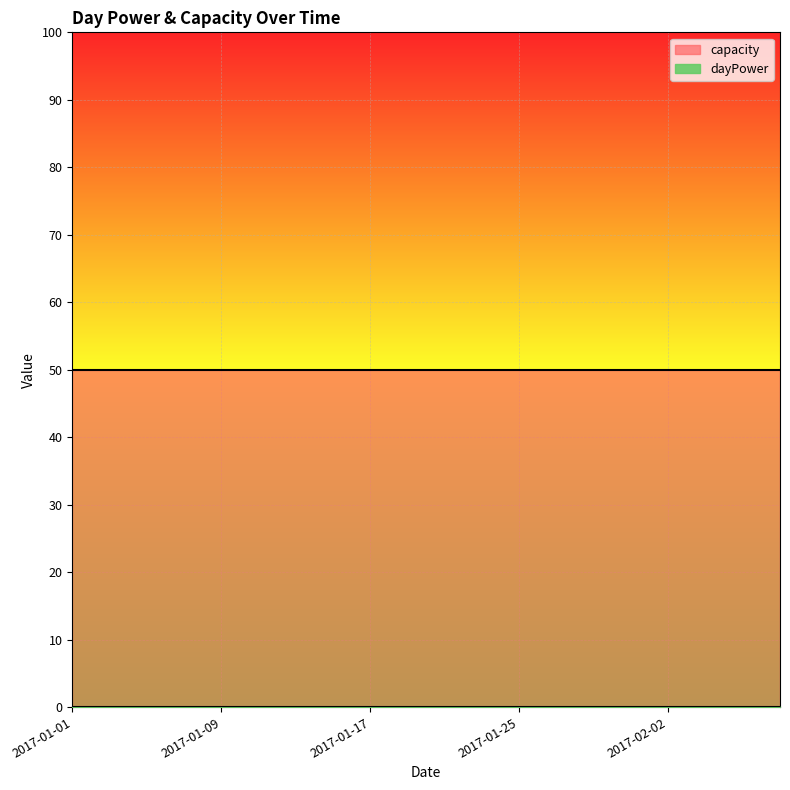

List the series in order of their peak value, highest first.

capacity, dayPower